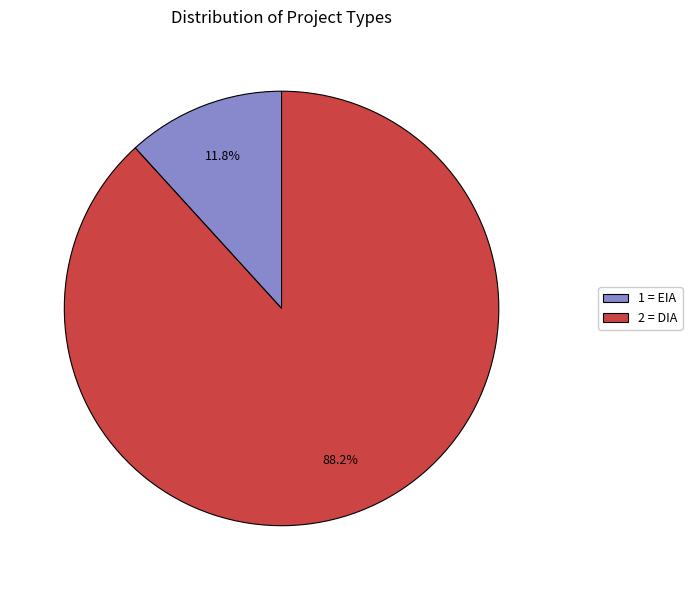

Between 1 = EIA and 2 = DIA, which is larger?

2 = DIA